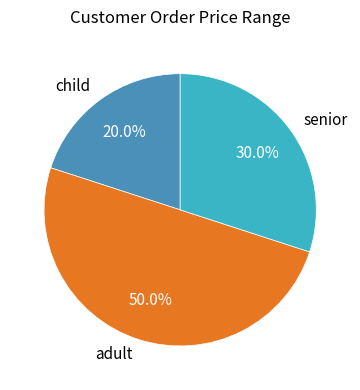

Rank the categories by value from highest to lowest.

adult, senior, child